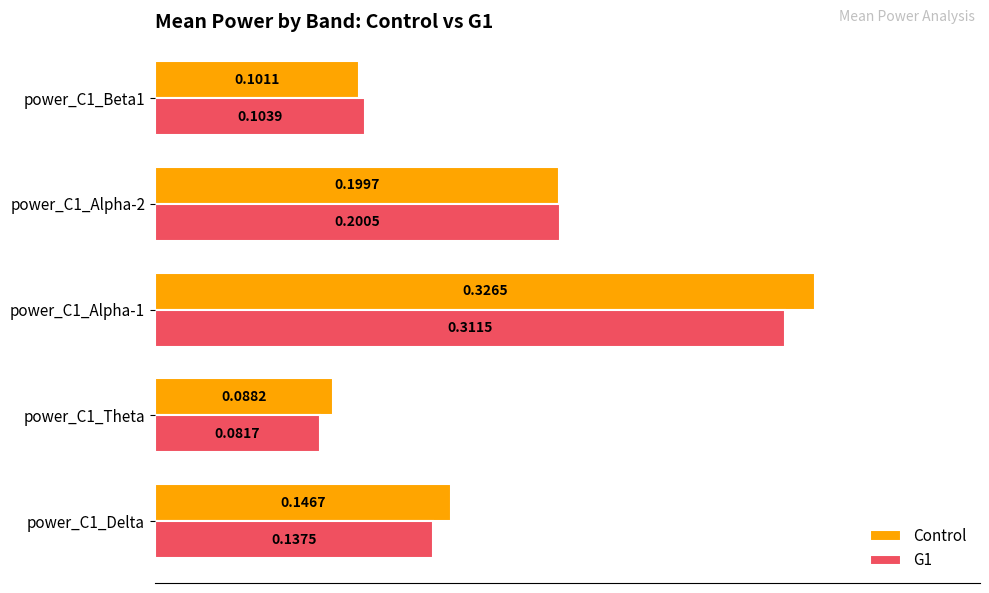

What are all the series names shown in the legend?

Control, G1